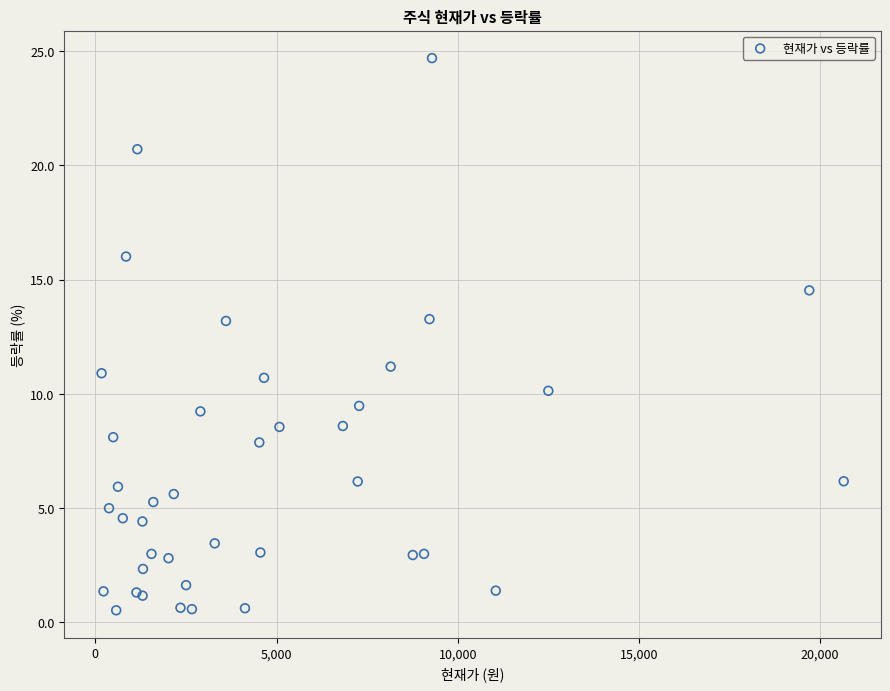

What Y value in the scatter plot is closest to 12?

11.2